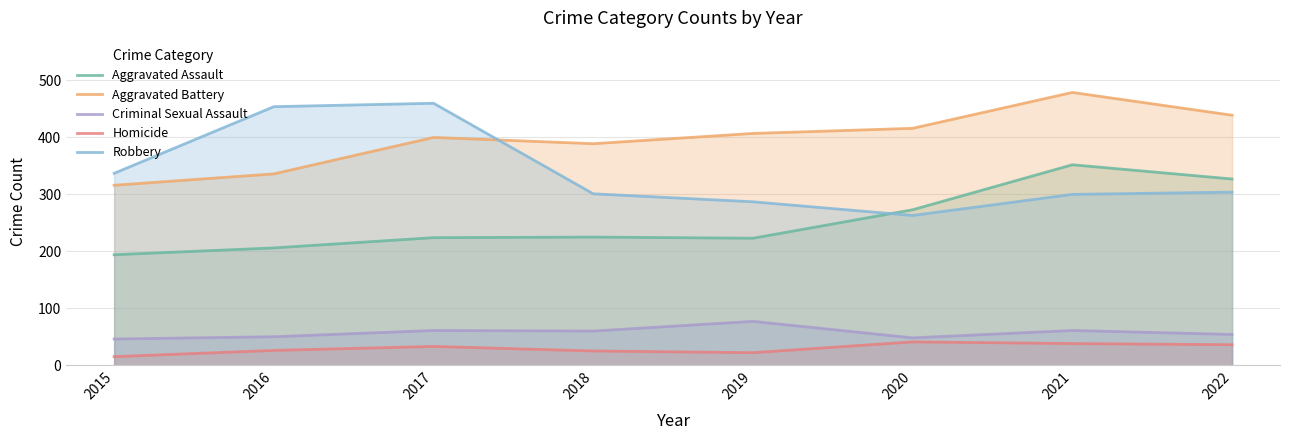

At which category is the sum across all series the highest?

2021